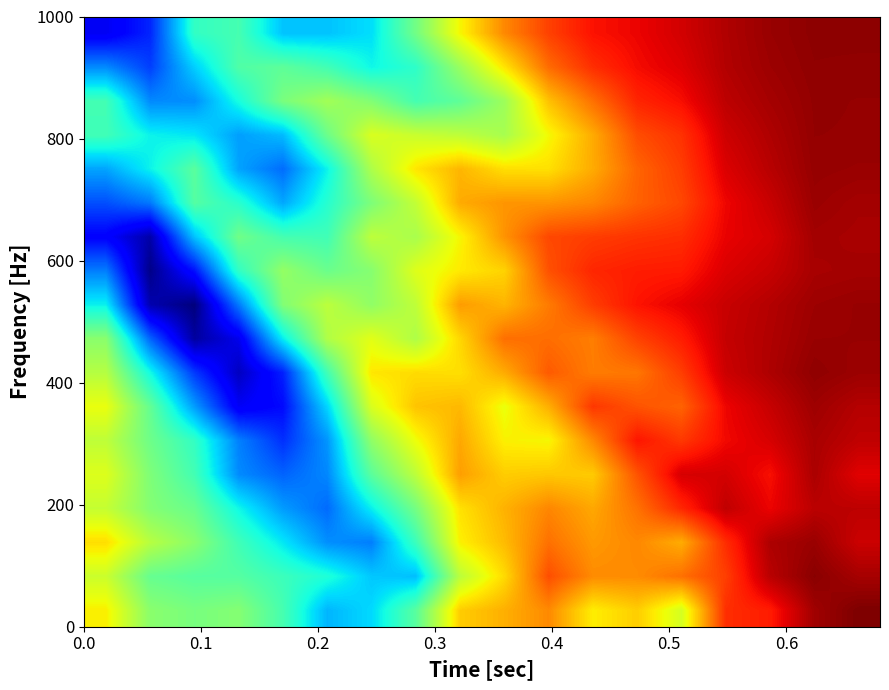

At how many categories does at least one series exceed 0?

18